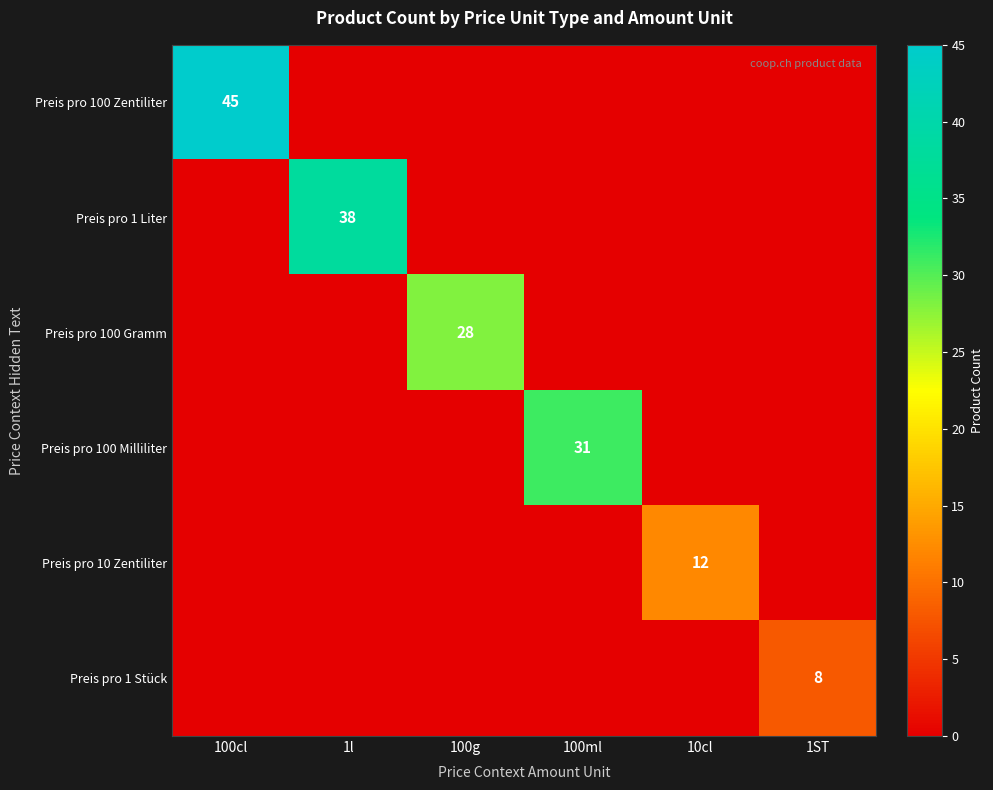

The value of Preis pro 100 Milliliter at 100ml is 43. True or false?

False